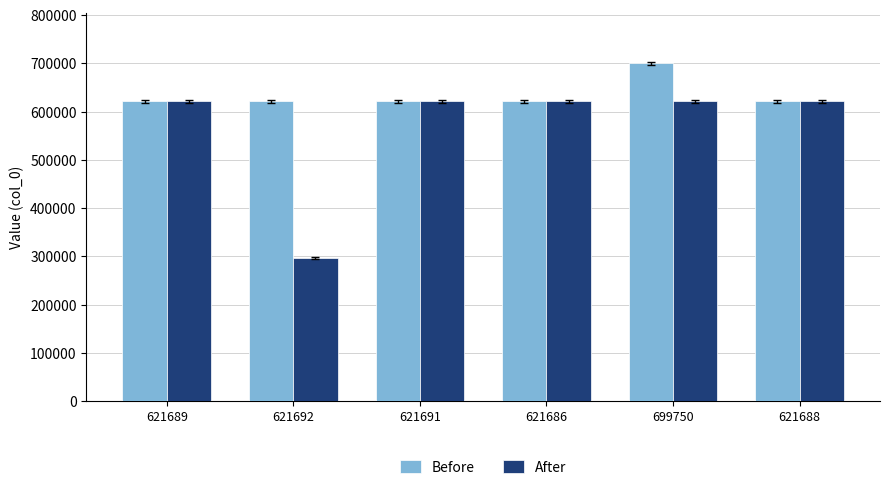

What is the difference between the maximum and minimum values in the After series?

324768